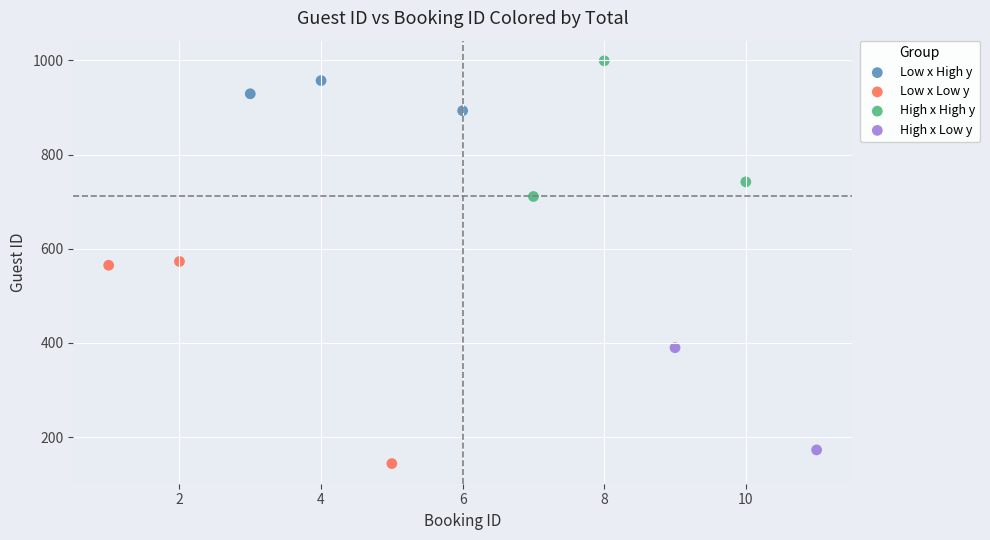

What are all the series names shown in the legend?

Low x High y, Low x Low y, High x High y, High x Low y